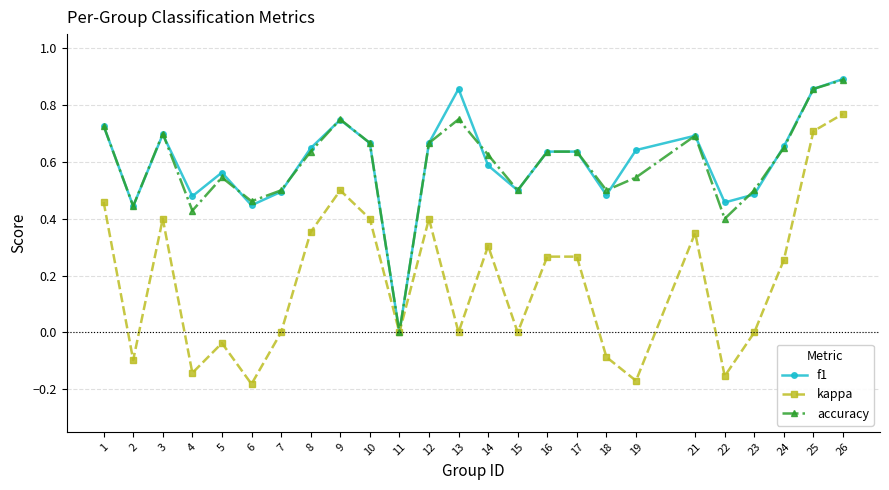

Between 4 and 5, which series saw the biggest shift?

accuracy